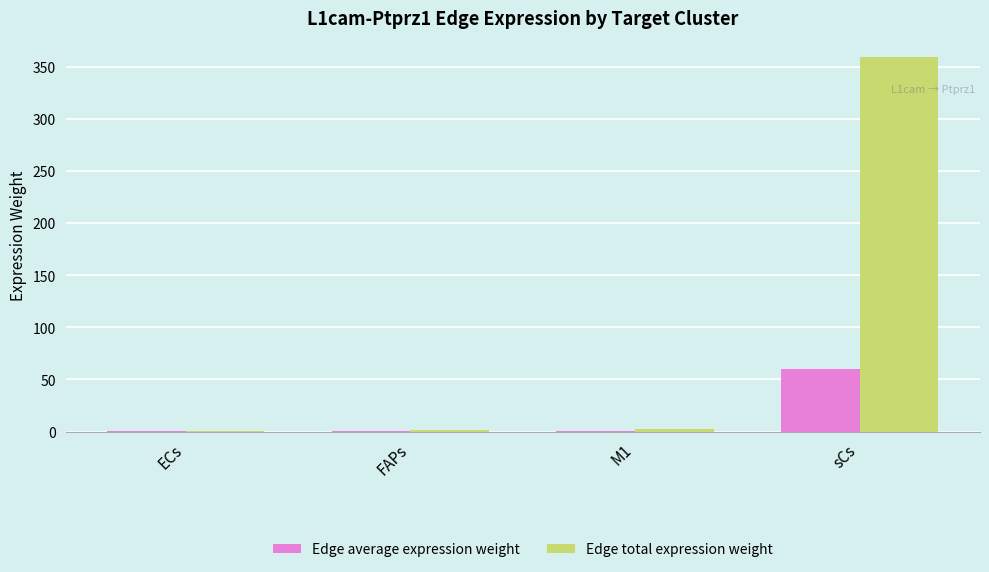

What is the approximate value of Edge average expression weight at M1?

0.3